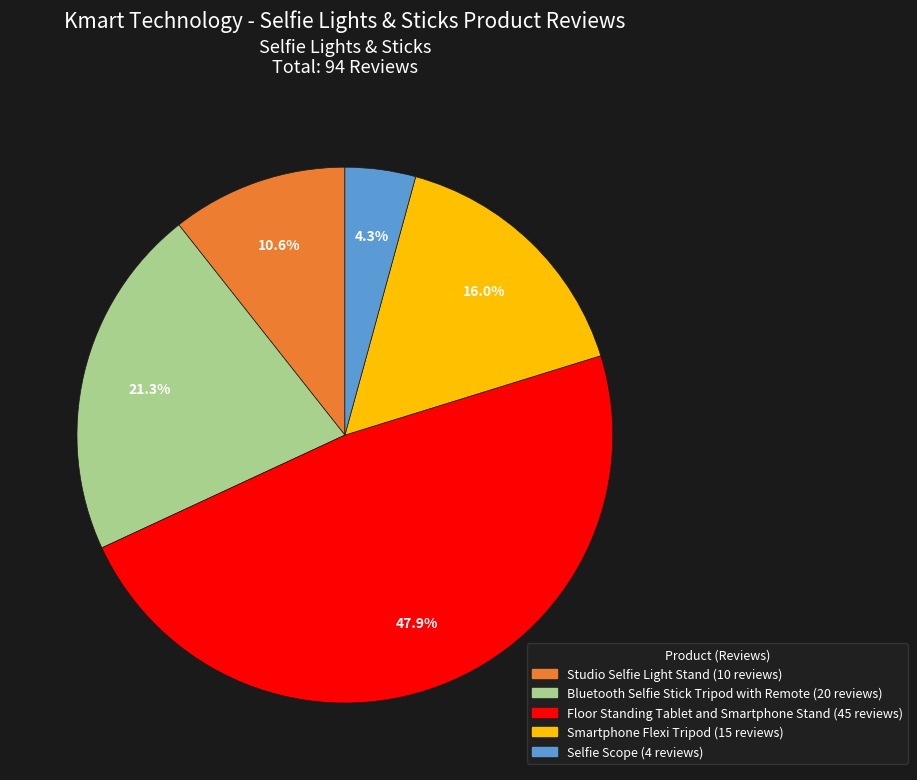

Is there any slice that represents more than half of the pie?

No